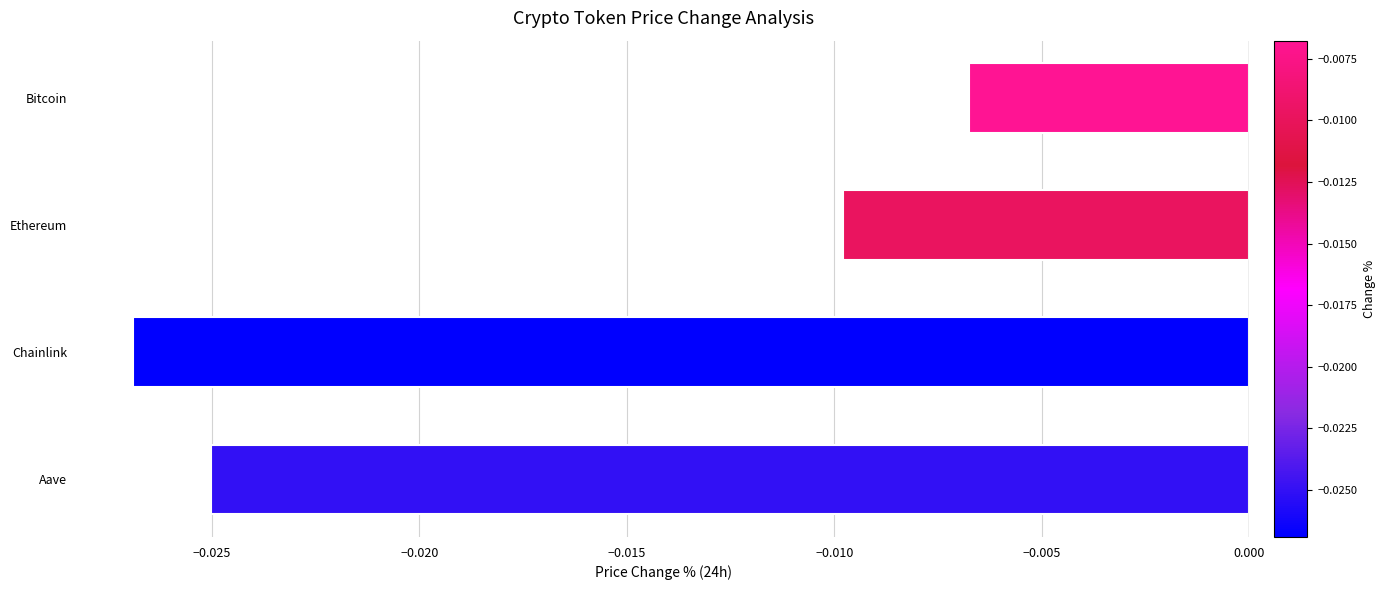

How many bars are there in total?

4